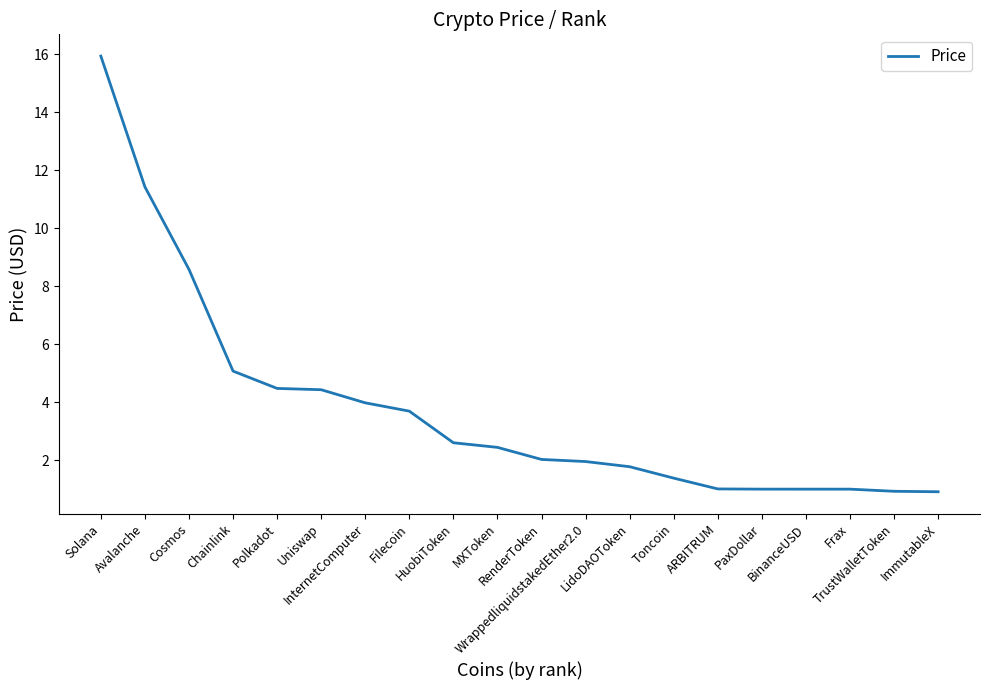

How many lines are shown in the chart?

1